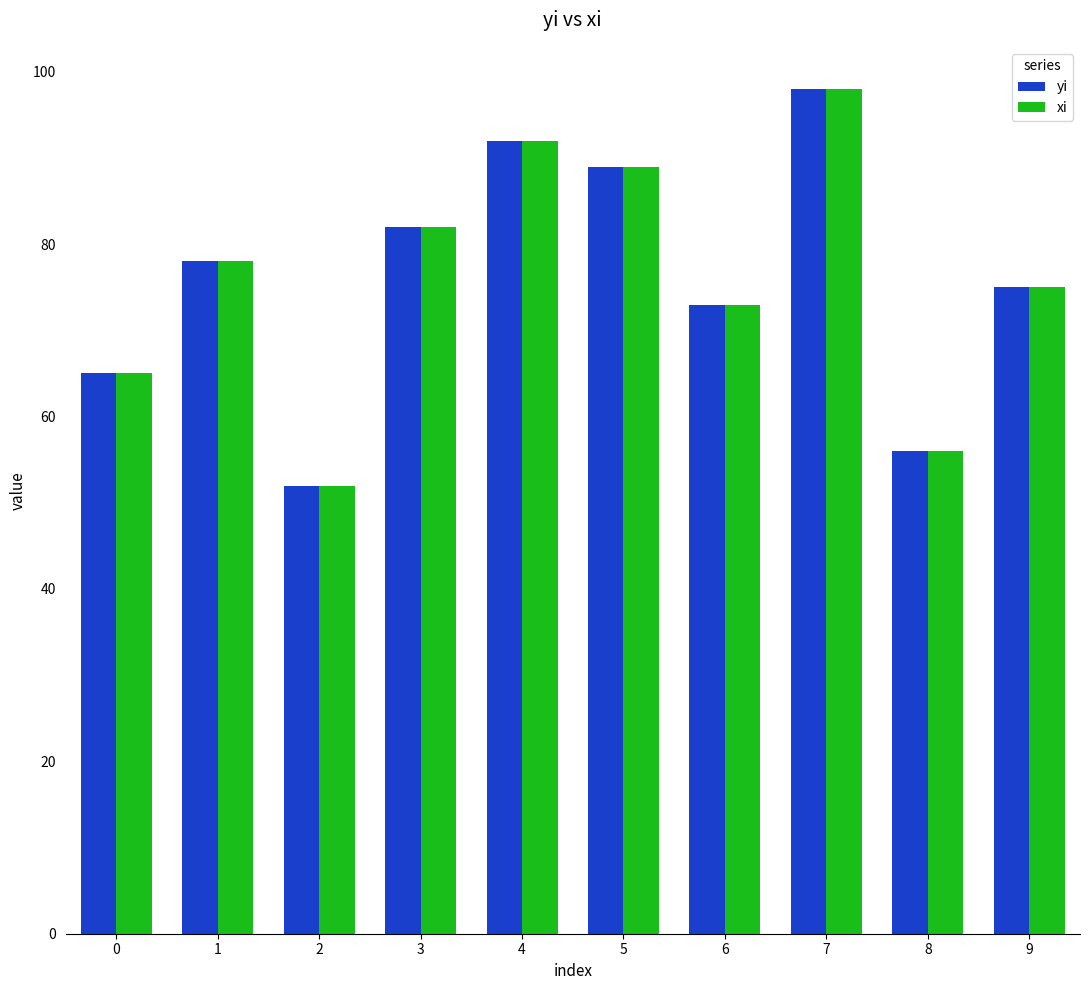

At which label does xi reach its peak?

7